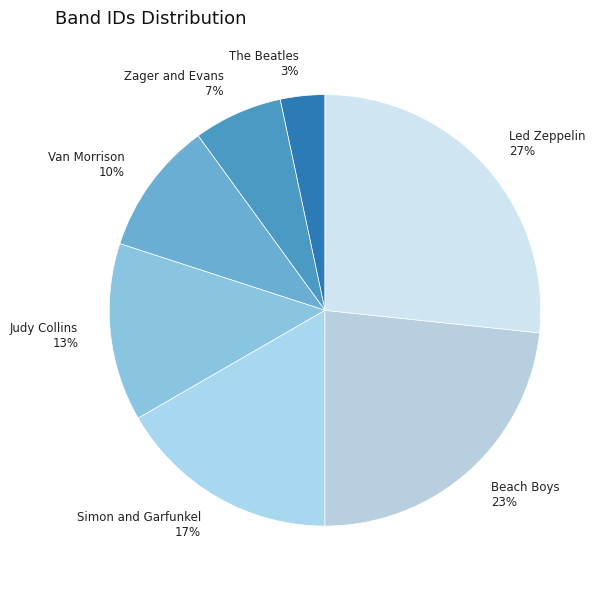

Is it true that The Beatles is 15% of the pie?

False